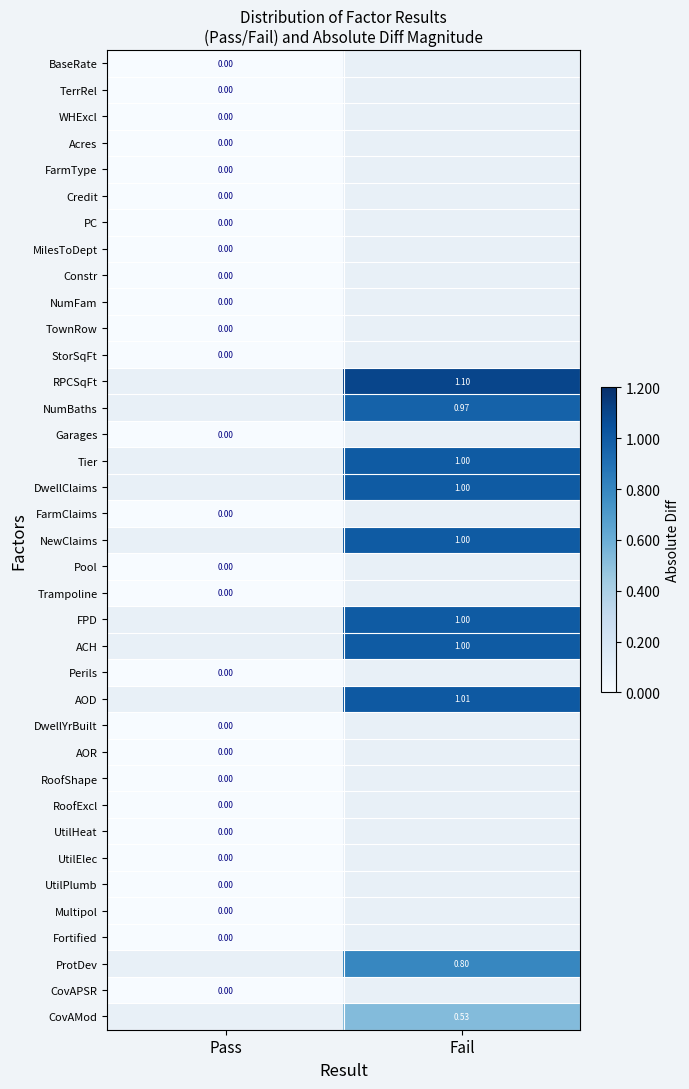

Which series has the largest range (max minus min)?

RPCSqFt